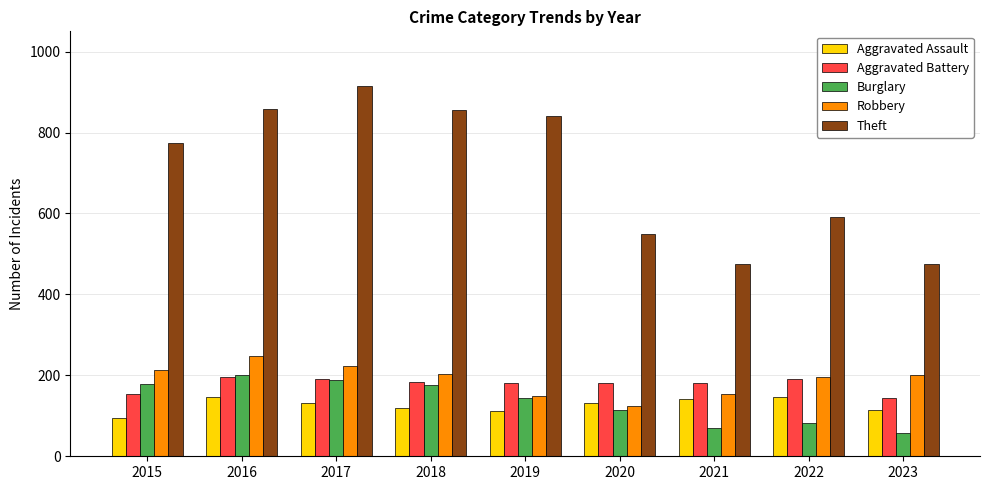

Read the Aggravated Assault value at 2022.

146